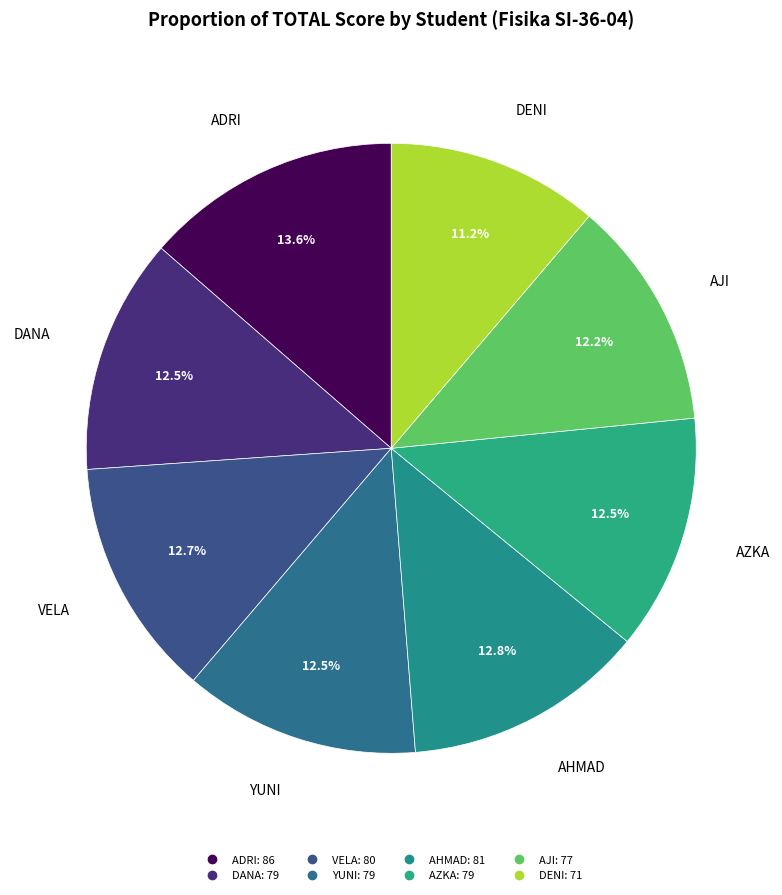

What percentage do DENI and ADRI together represent?

24.8%